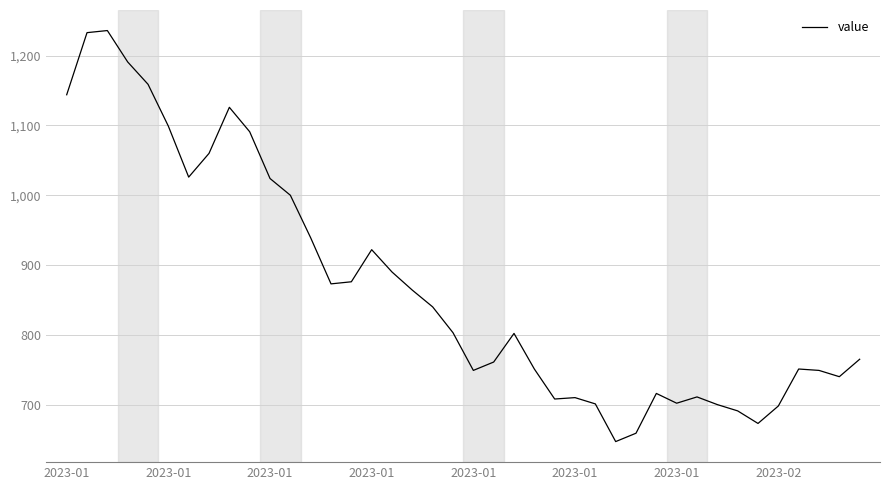

What is the greatest value displayed?

1236